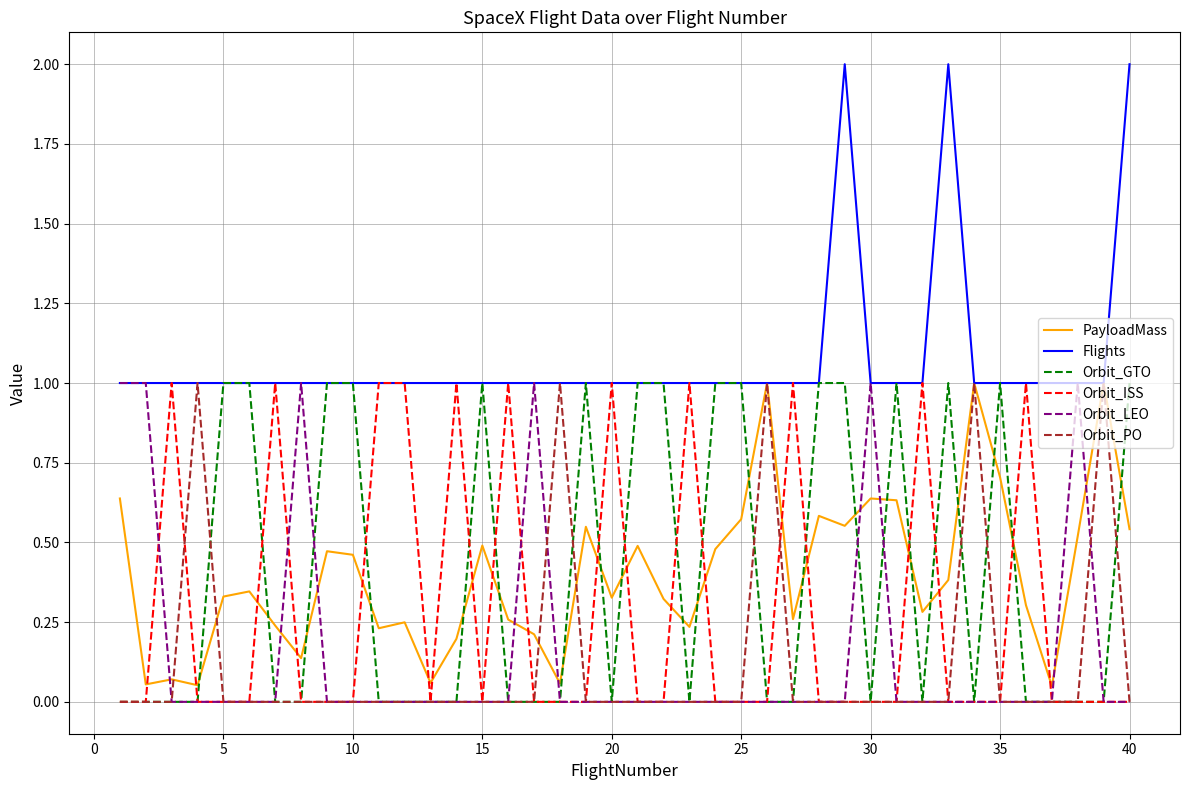

How many intersections are there between Orbit_ISS and PayloadMass?

20